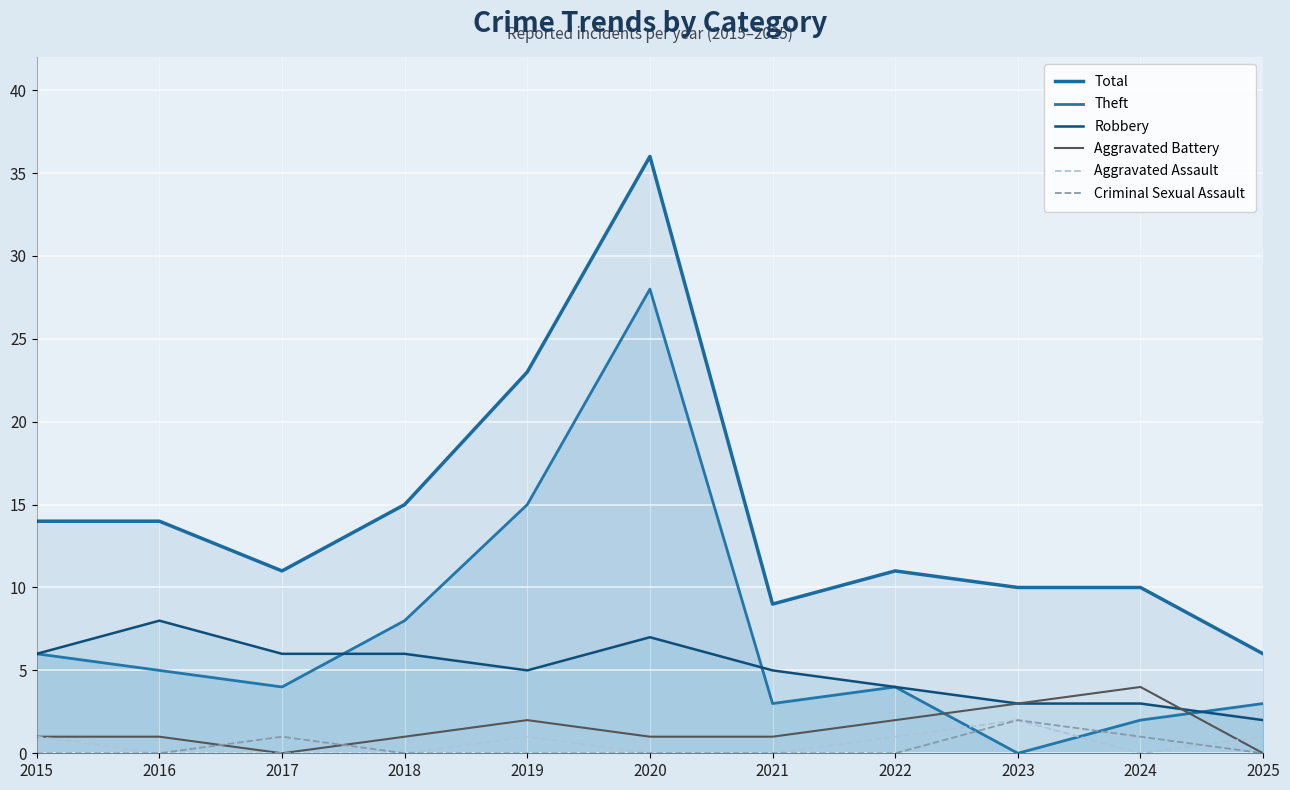

How many lines are shown in the chart?

6